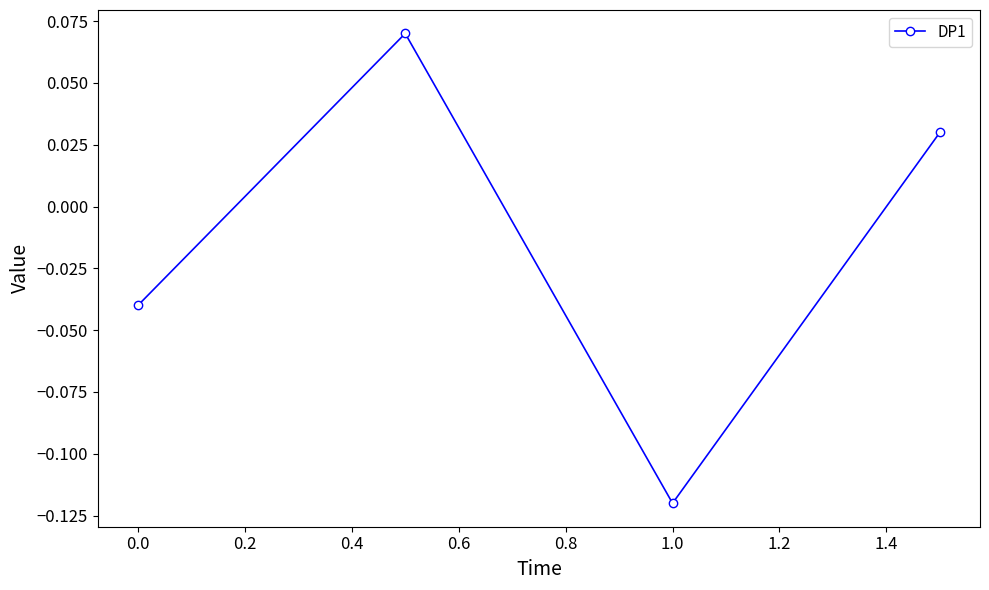

True or false: the data has more than 1 interior local peaks.

False